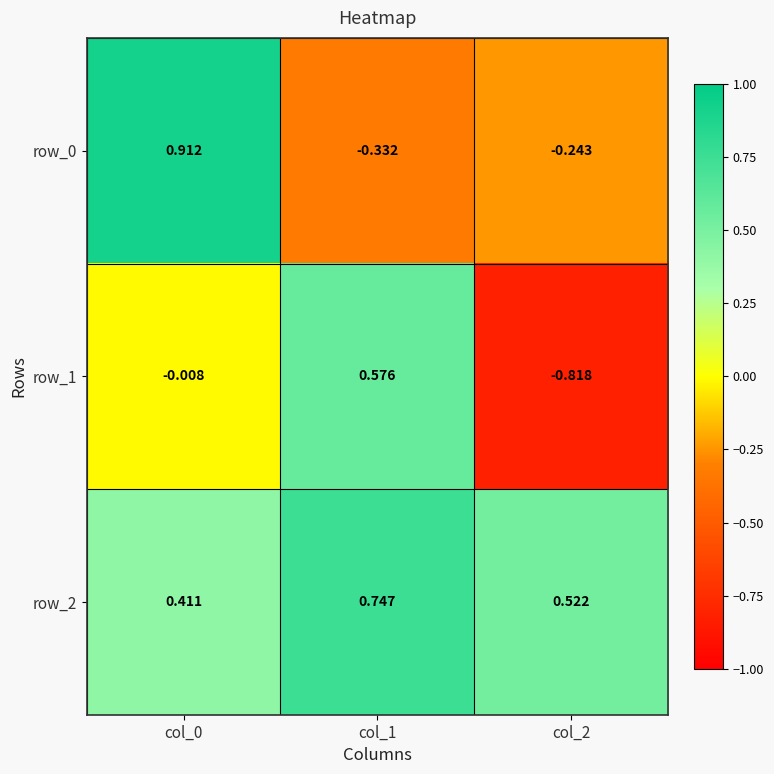

Is the value of row_0 at col_0 greater than the value of row_1 at col_0?

Yes